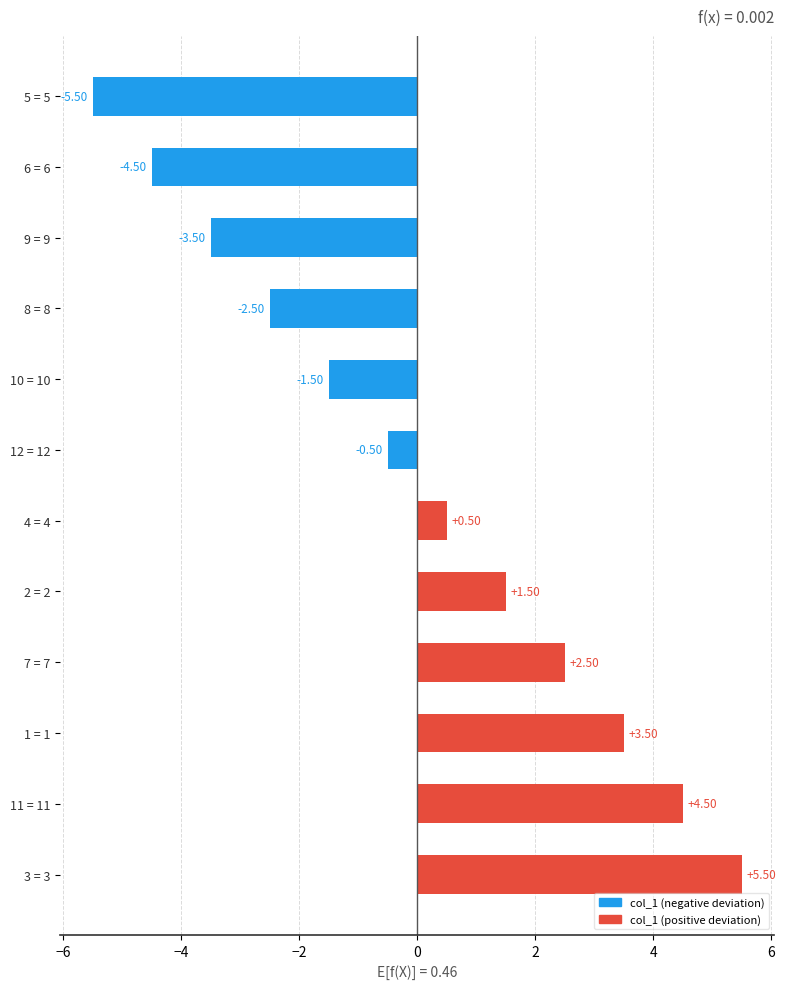

How many values are below 0?

6